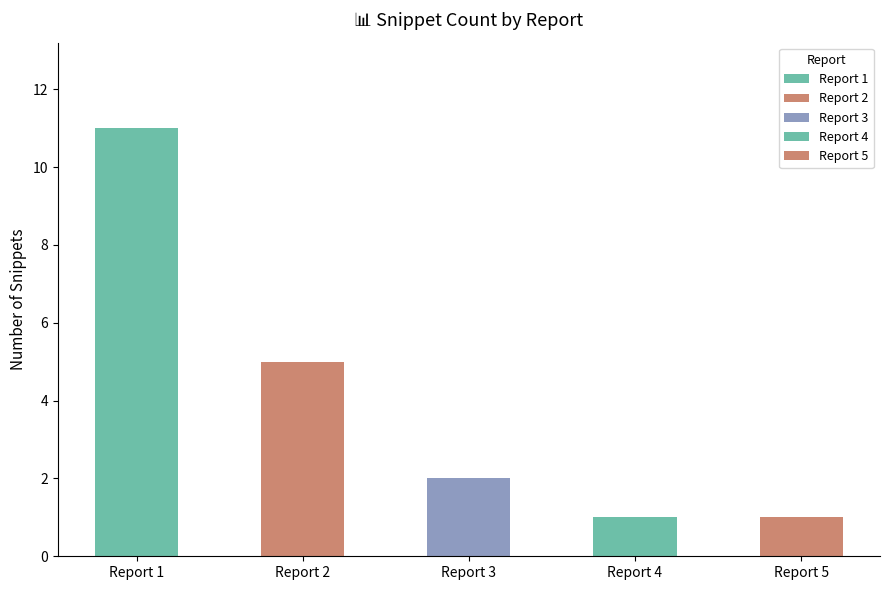

How many values are below 2?

2